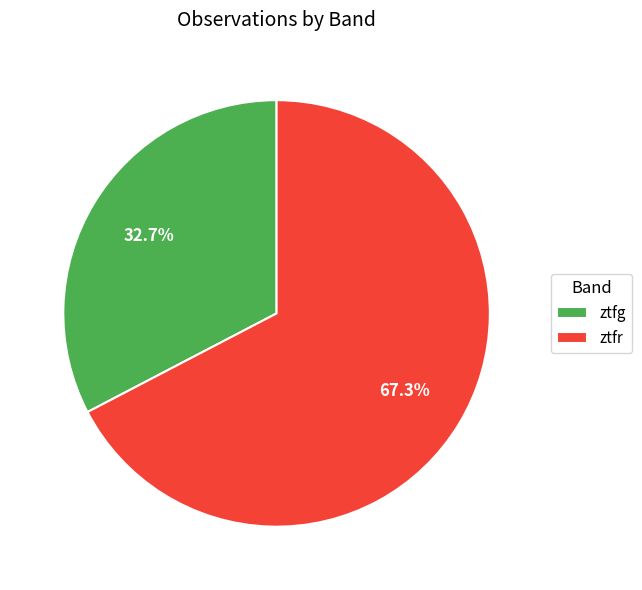

True or false: ztfg accounts for 23% of the total.

False